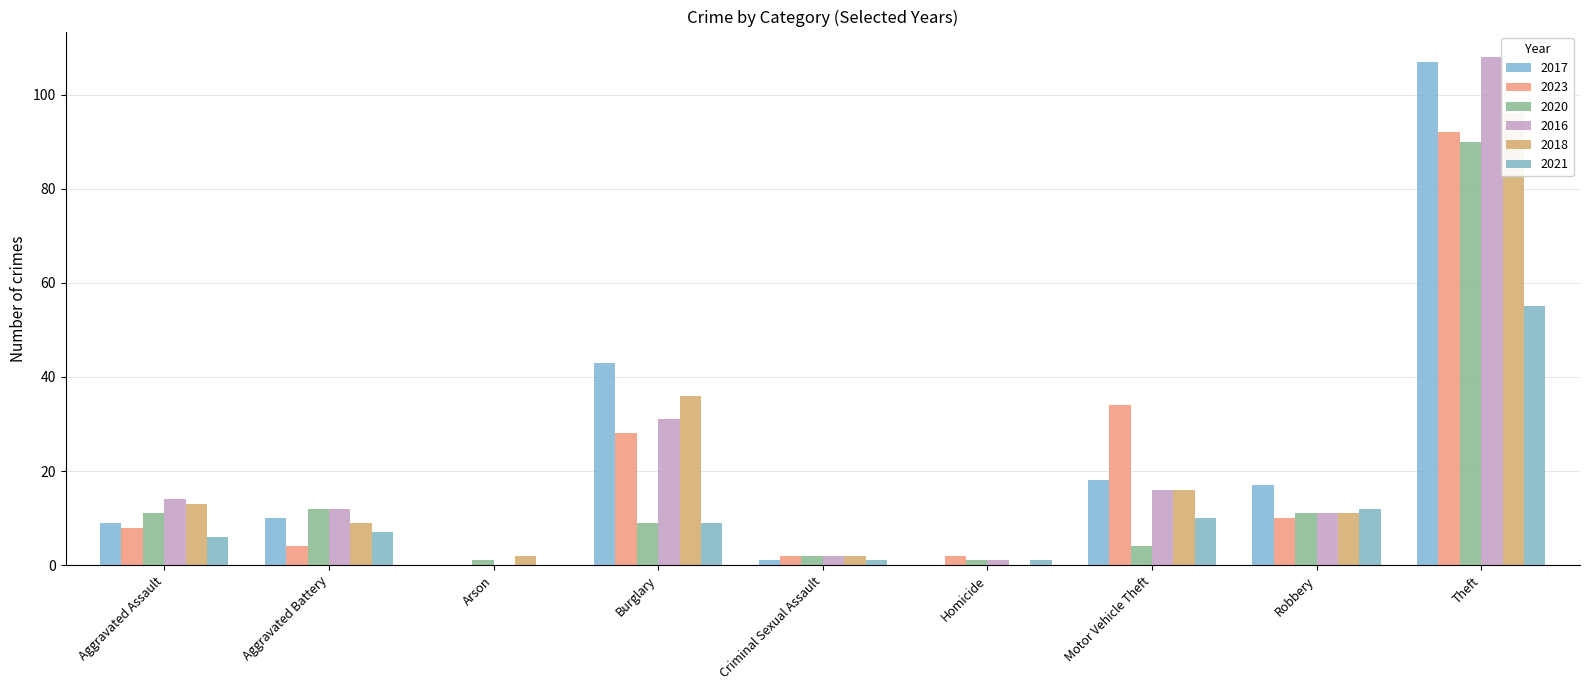

At which label does 2018 reach its minimum?

Homicide